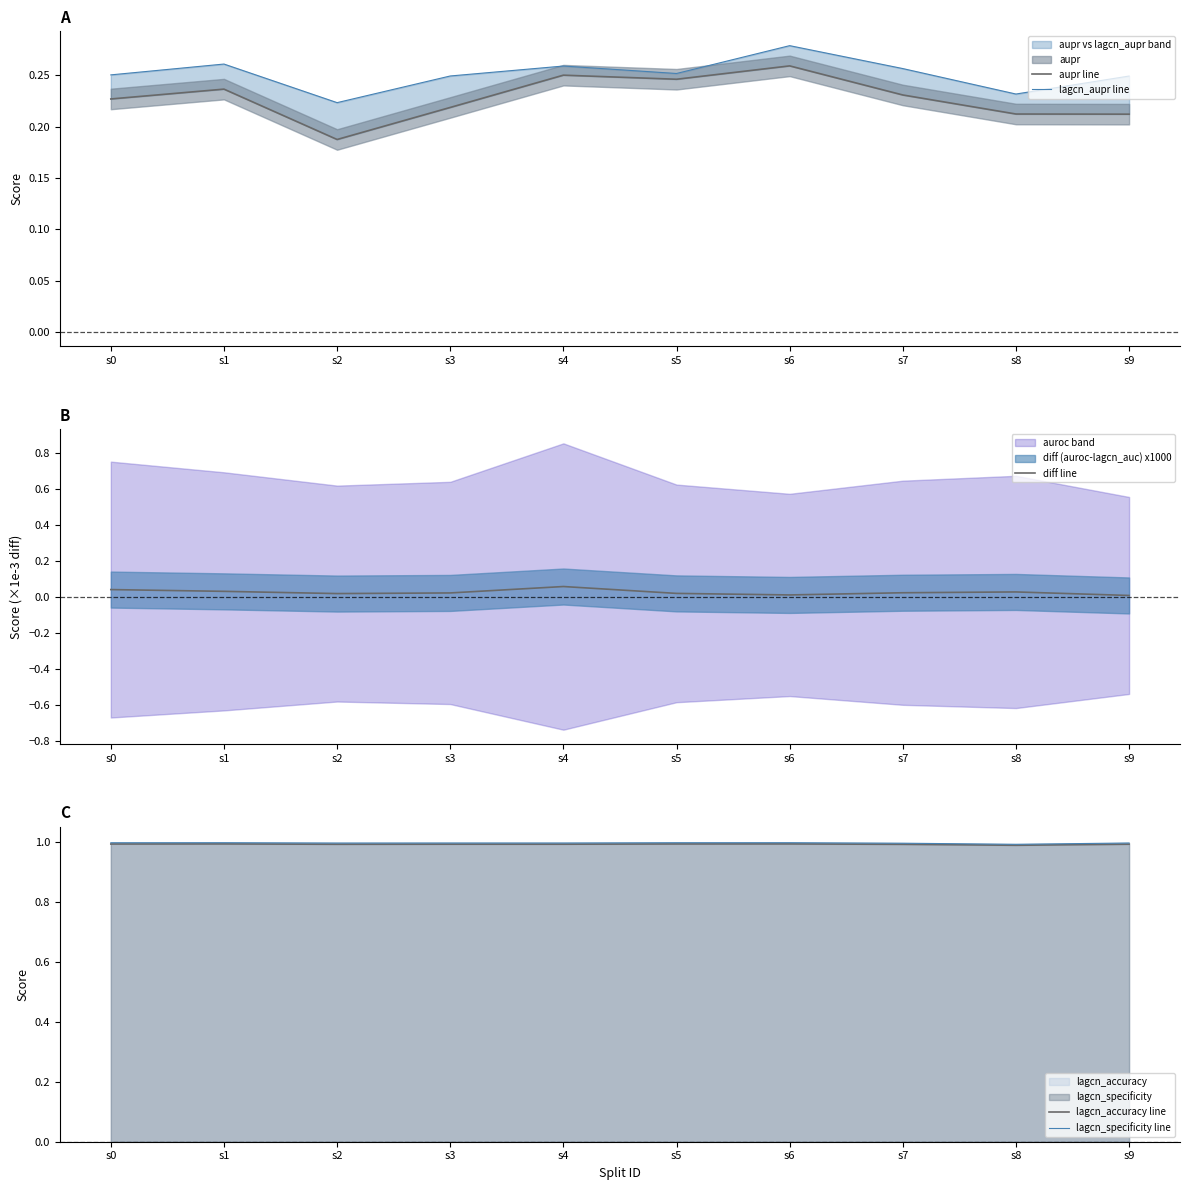

The aupr line series shows 0.3 at s0. True or false?

False